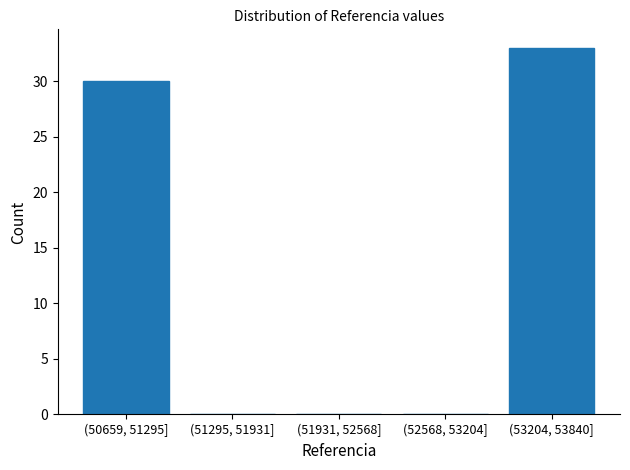

Reading left to right, extract all data points from this chart.

(50659, 51295]=30	(51295, 51931]=0	(51931, 52568]=0	(52568, 53204]=0	(53204, 53840]=33